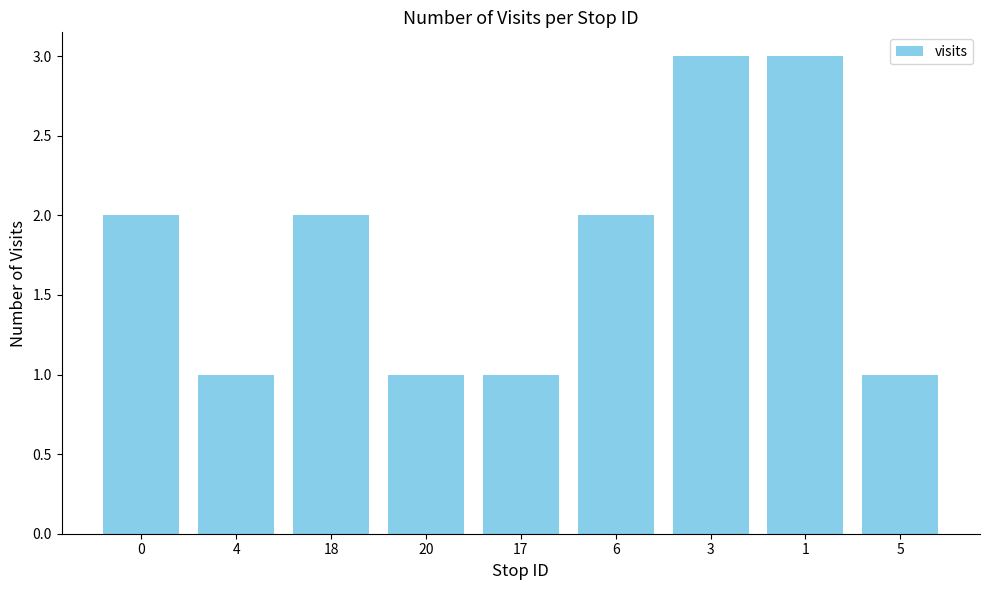

How many data points does each series have?

9